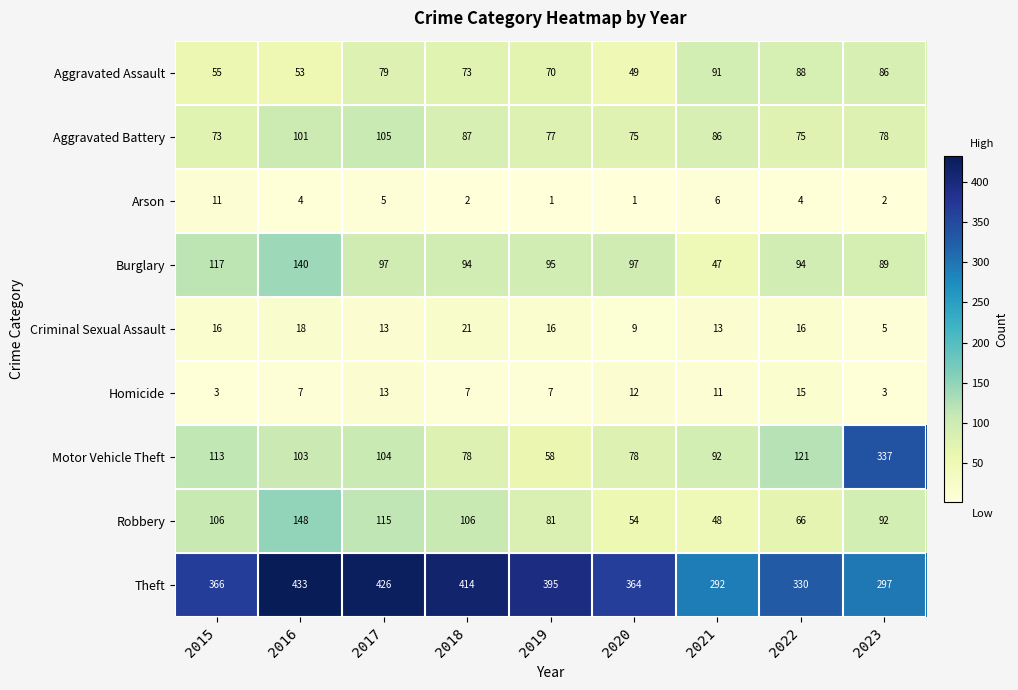

What is the spread (max minus min) of values at 2019?

394